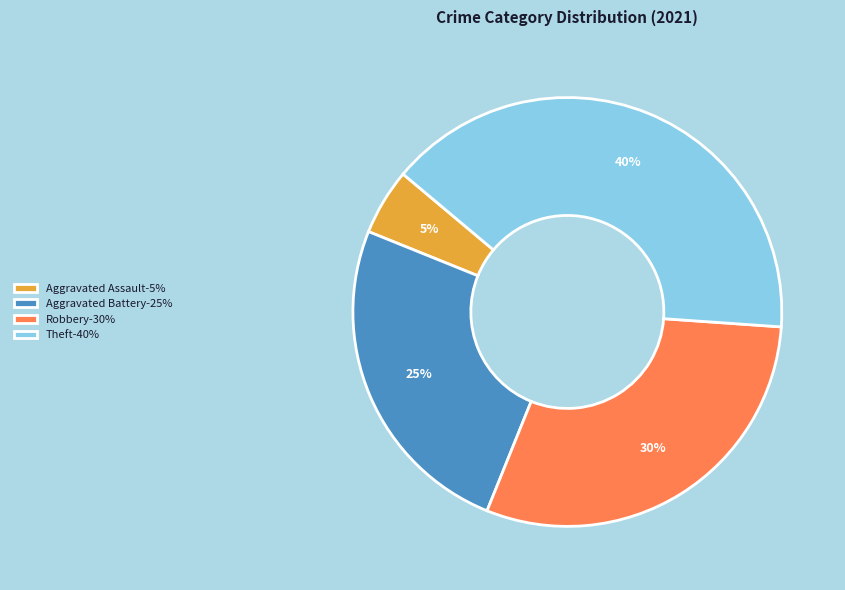

Is it true that Aggravated Battery-25% is 19% of the pie?

False